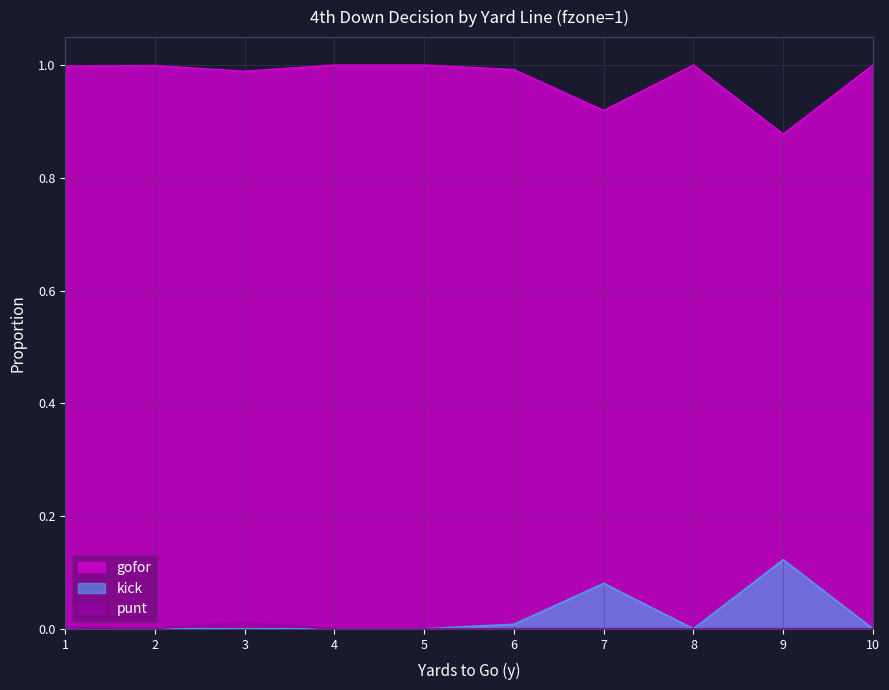

At which label is gofor closest to 0?

9